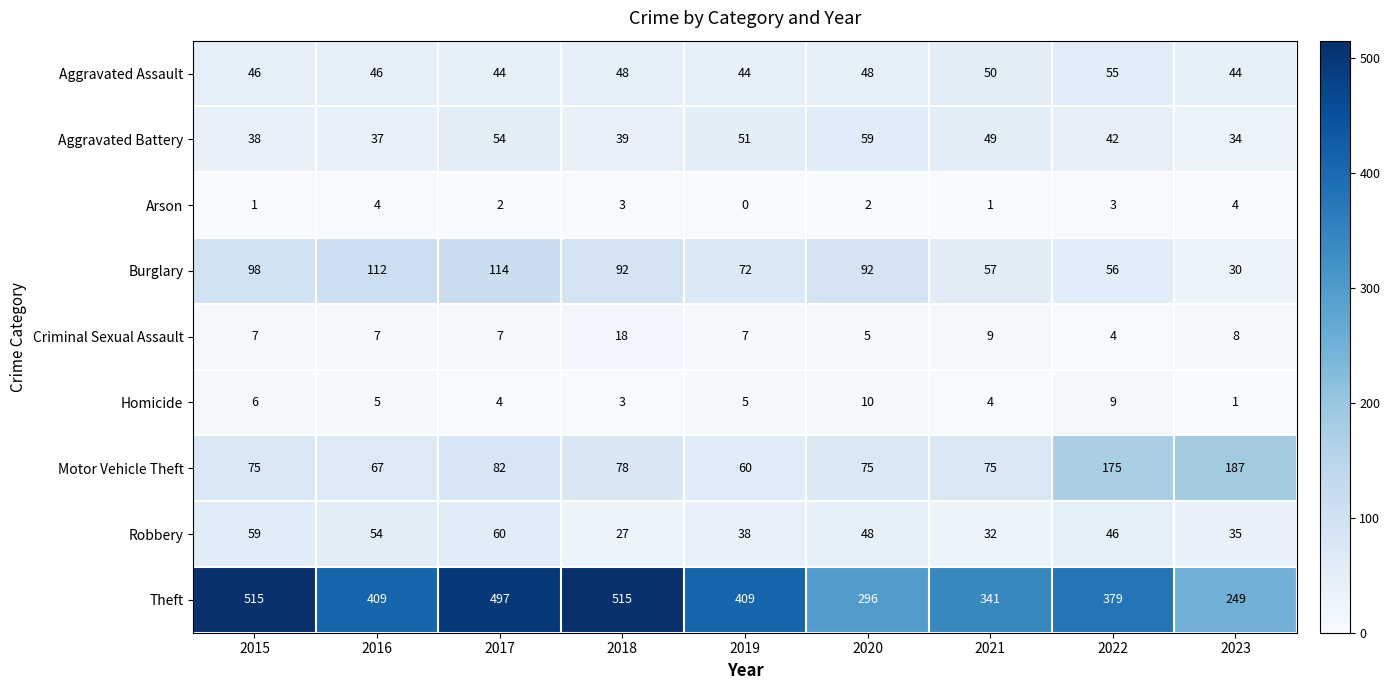

What is the sum of the Burglary values at 2021 and 2017?

171